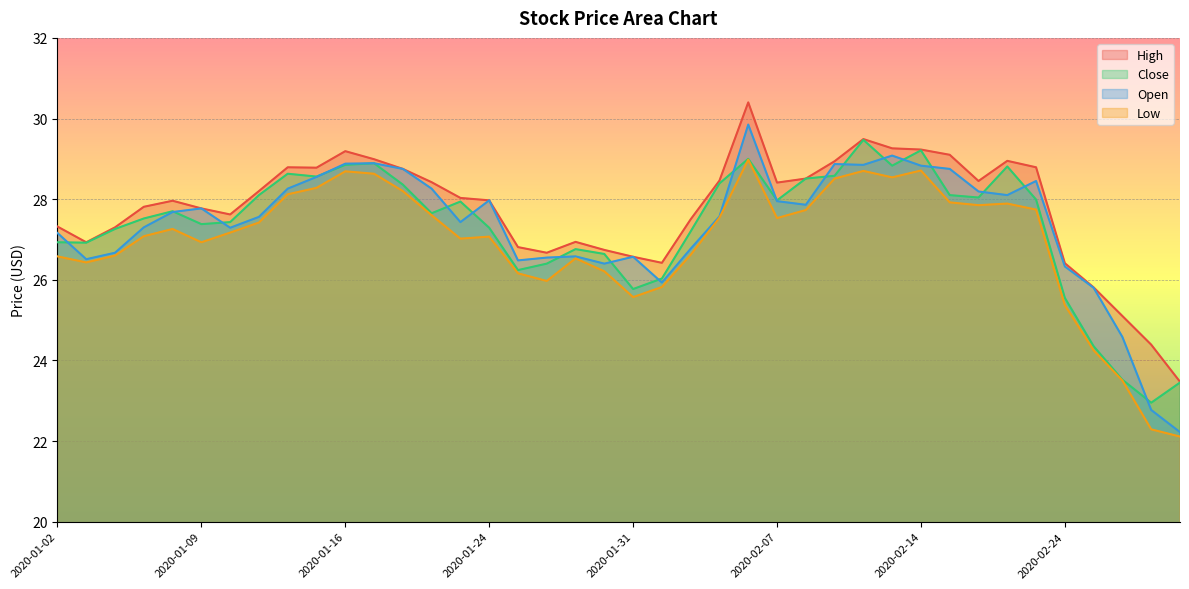

Is it true that High equals 12.1 at 2020-01-15?

False